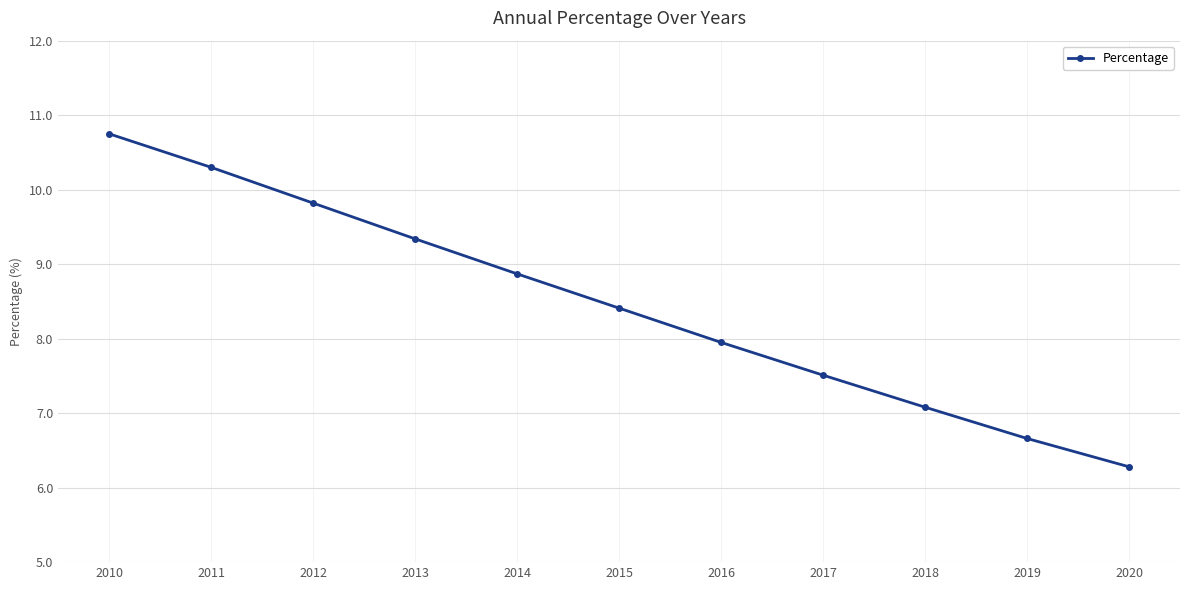

What is the value of the 2nd point from the left?

10.3